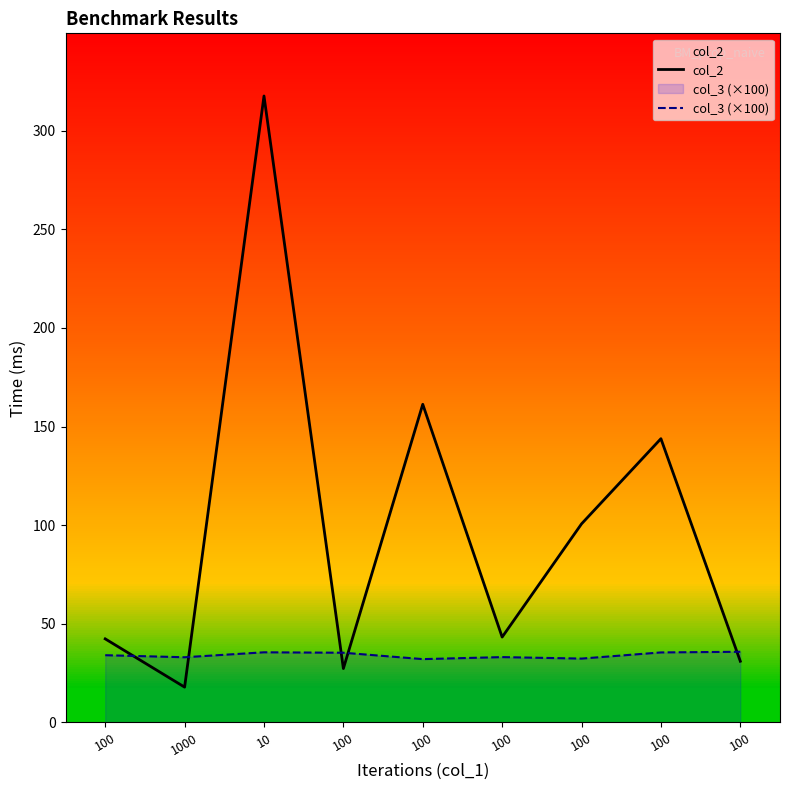

What is the approximate value of col_3 (×100) at 100?

35.8